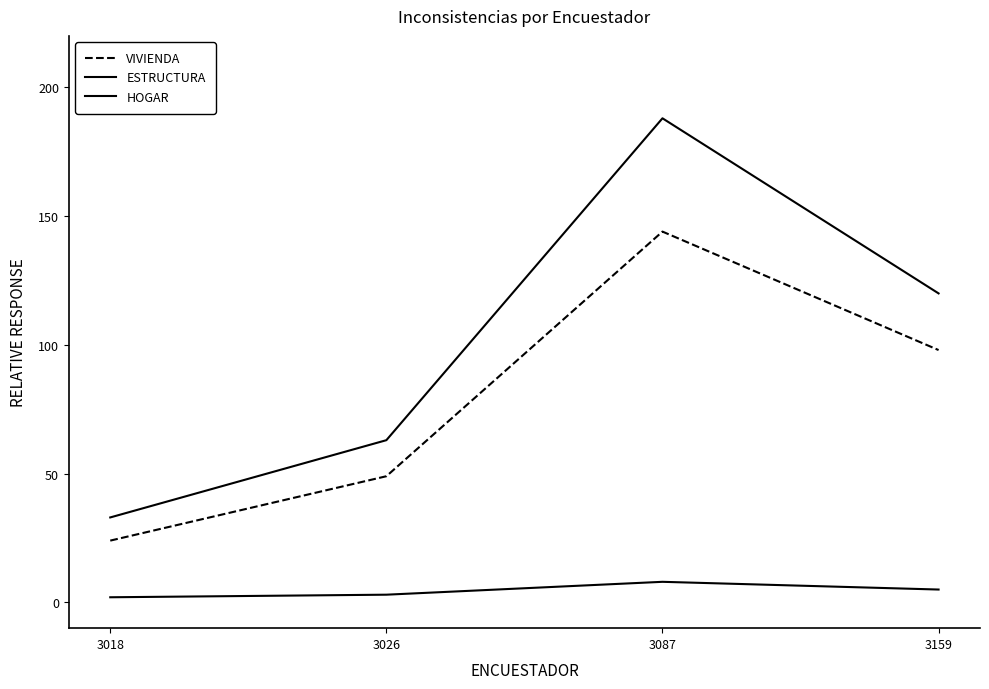

Reading right to left, list all the values displayed in this chart.

VIVIENDA: 3159=98	3087=144	3026=49	3018=24
ESTRUCTURA: 3159=120	3087=188	3026=63	3018=33
HOGAR: 3159=5	3087=8	3026=3	3018=2